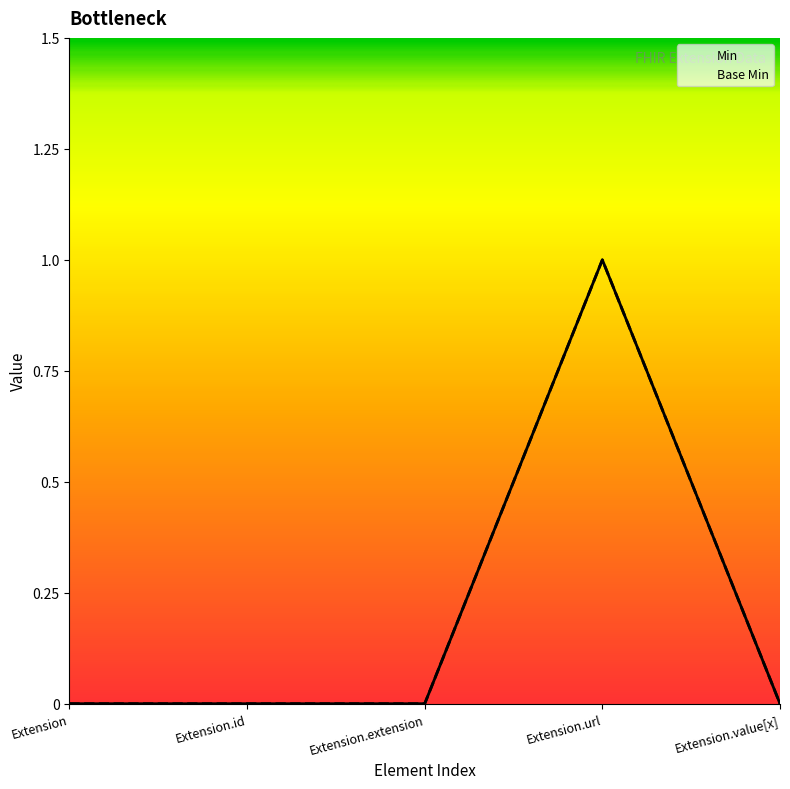

How many data points does each series have?

5